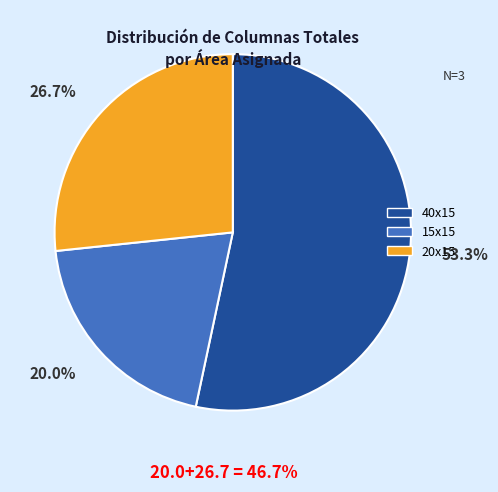

Which slice is the largest?

40x15